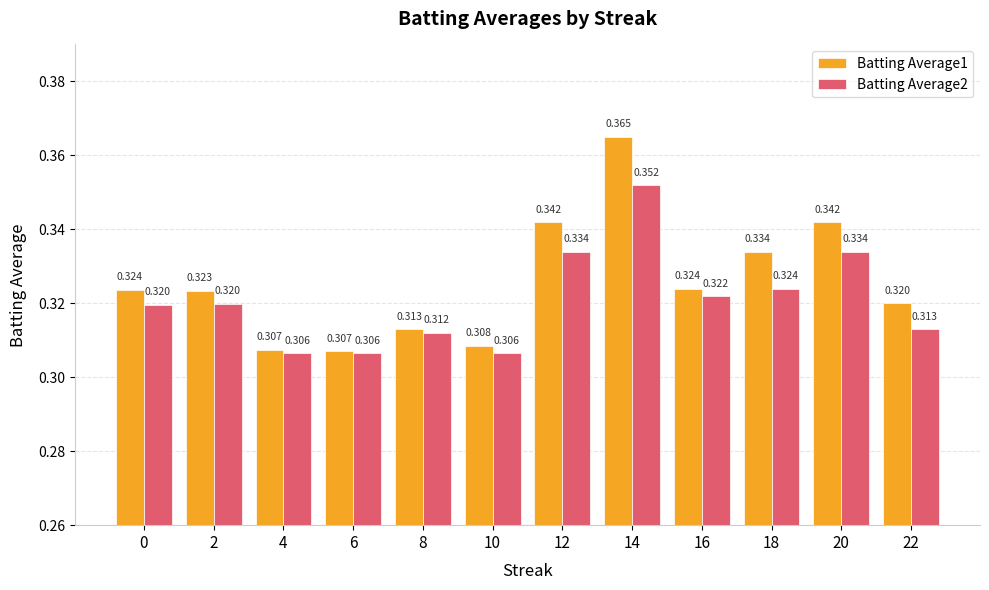

At which label does Batting Average2 reach its peak?

14